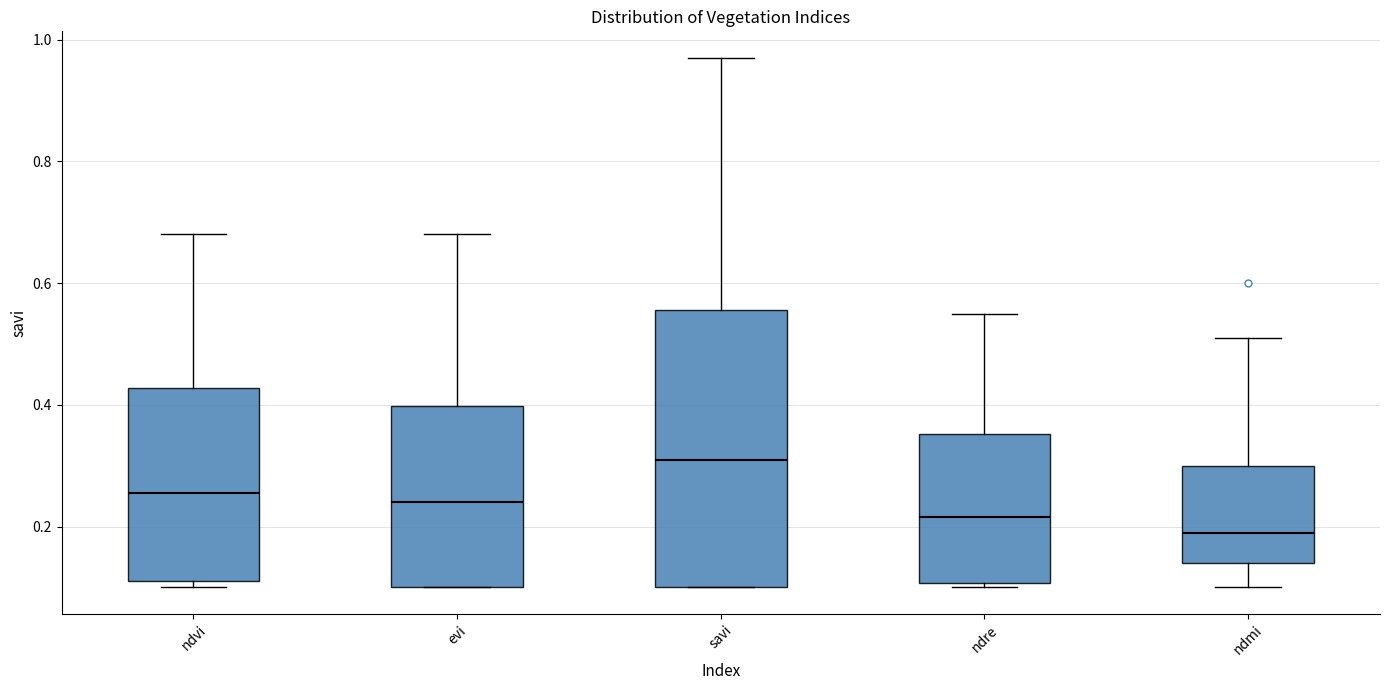

Reading left to right, read every box against the y-axis: the position of its median line, the range the box covers, and the ends of its whiskers. The values are not printed on the chart, so give them approximately, as read against the axis.

ndvi: median 0.26, box 0.12 to 0.42, whiskers 0.10 to 0.68
evi: median 0.24, box 0.10 to 0.40, whiskers 0.10 to 0.68
savi: median 0.32, box 0.10 to 0.56, whiskers 0.10 to 0.98
ndre: median 0.22, box 0.10 to 0.36, whiskers 0.10 (just below the box's lower edge) to 0.56
ndmi: median 0.20, box 0.14 to 0.30, whiskers 0.10 to 0.52